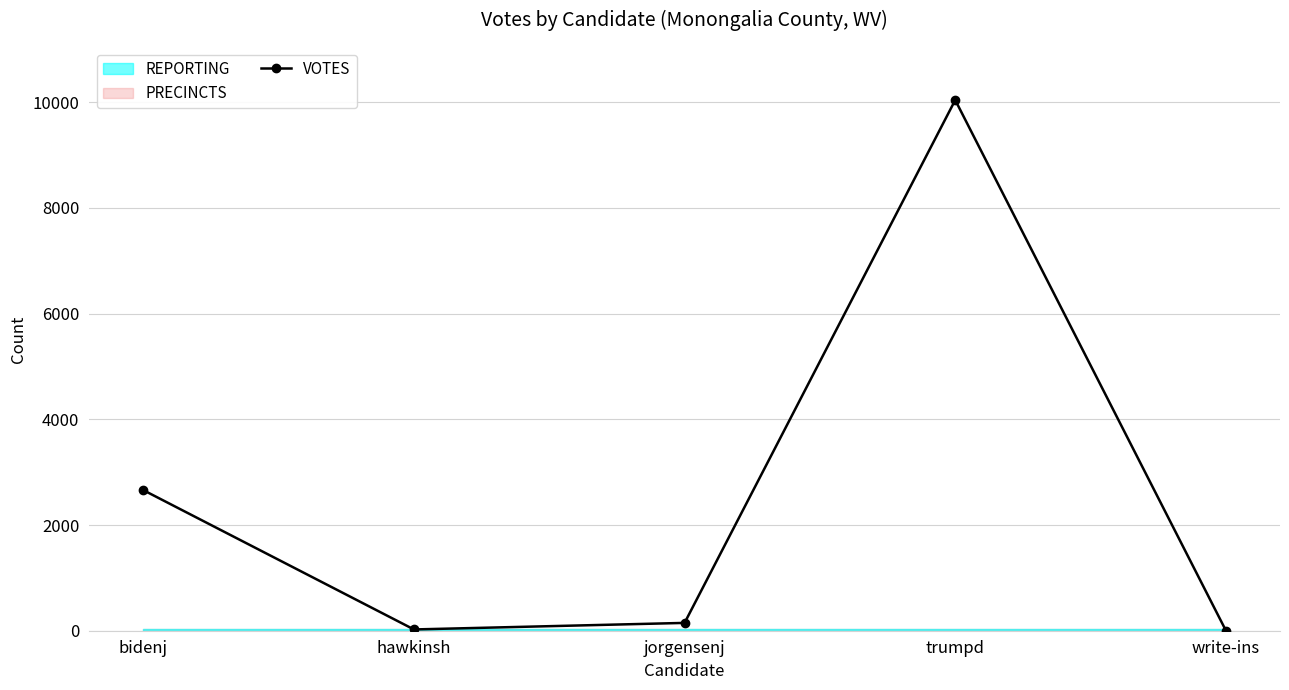

What is the minimum value shown in the chart?

4